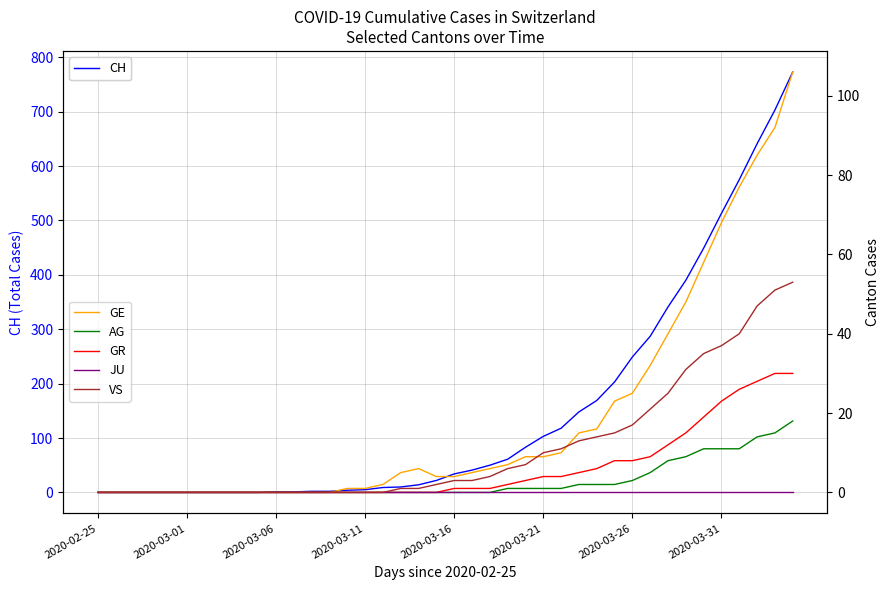

Which series has the widest spread of values?

CH